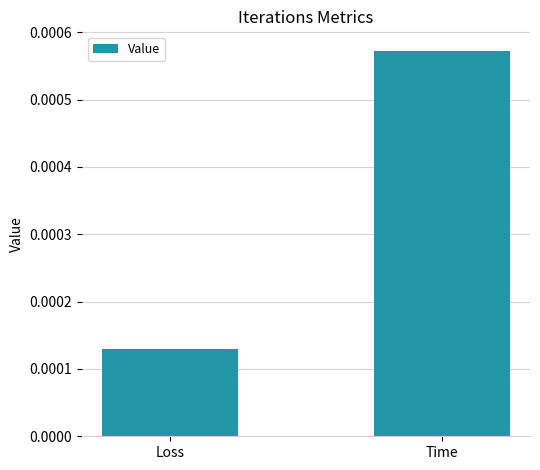

What is the label of the 1st bar from the right?

Time